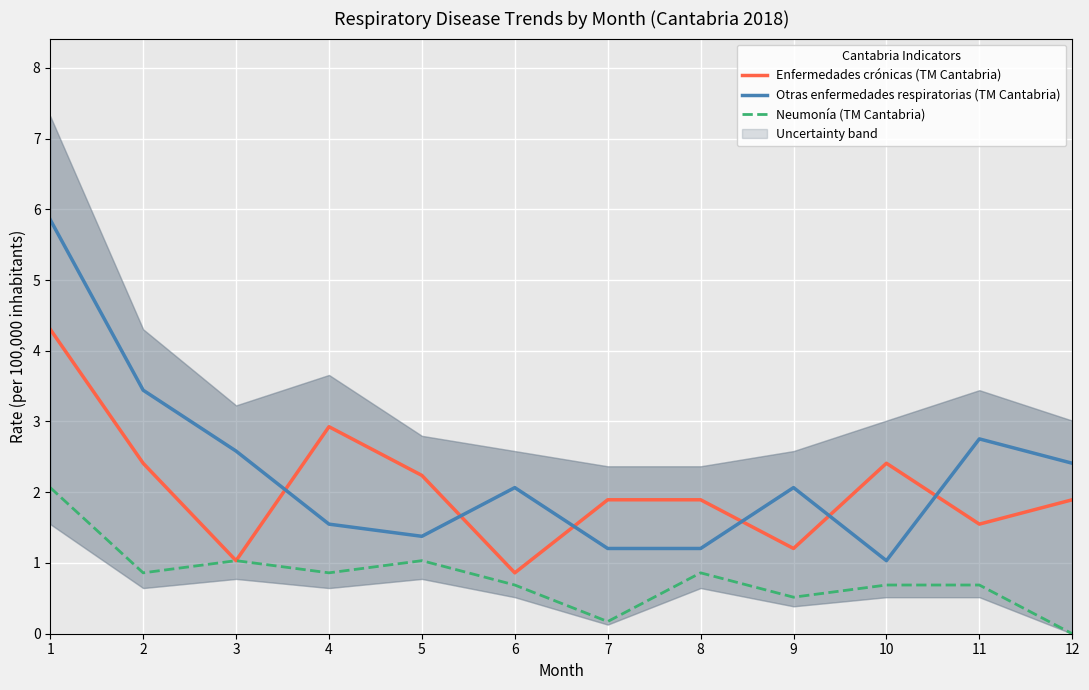

True or false: Enfermedades crónicas (TM Cantabria) and Neumonía (TM Cantabria) intersect in this chart.

False